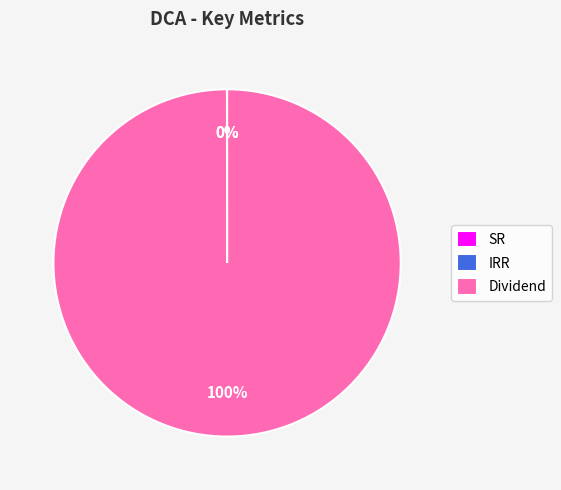

Is there a majority slice in this chart?

Yes